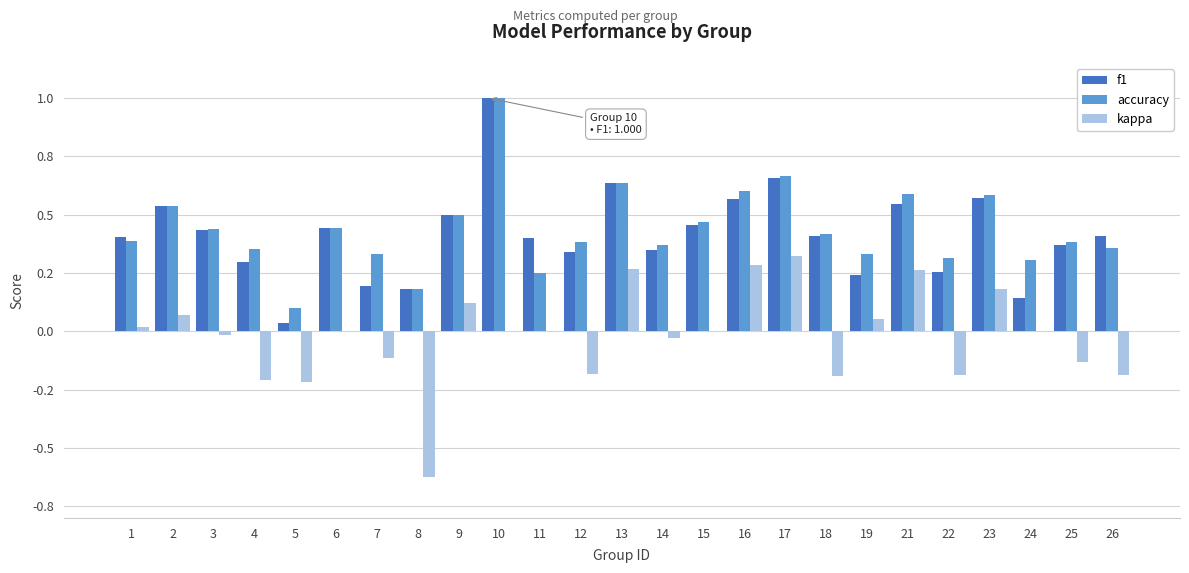

Which series changed the most between 2 and 23?

kappa